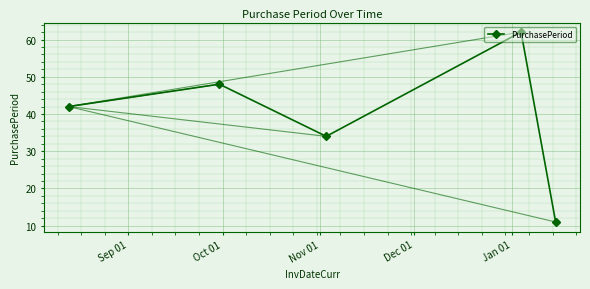

What is the greatest value displayed?

62